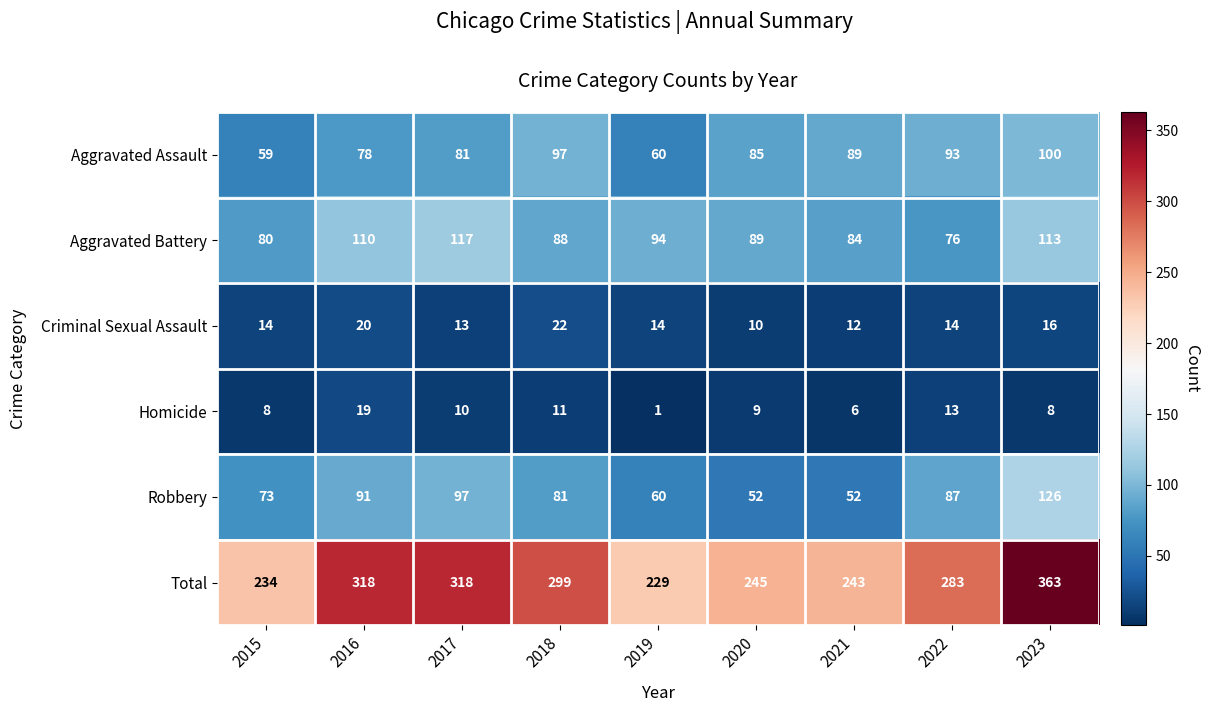

What is the difference between the second highest and second lowest values in the Aggravated Battery series?

33